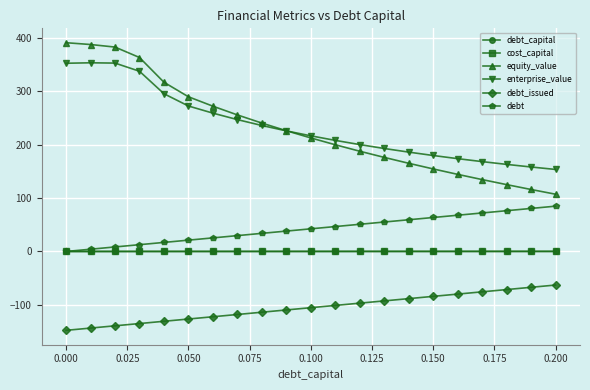

How many values in debt are above zero?

20